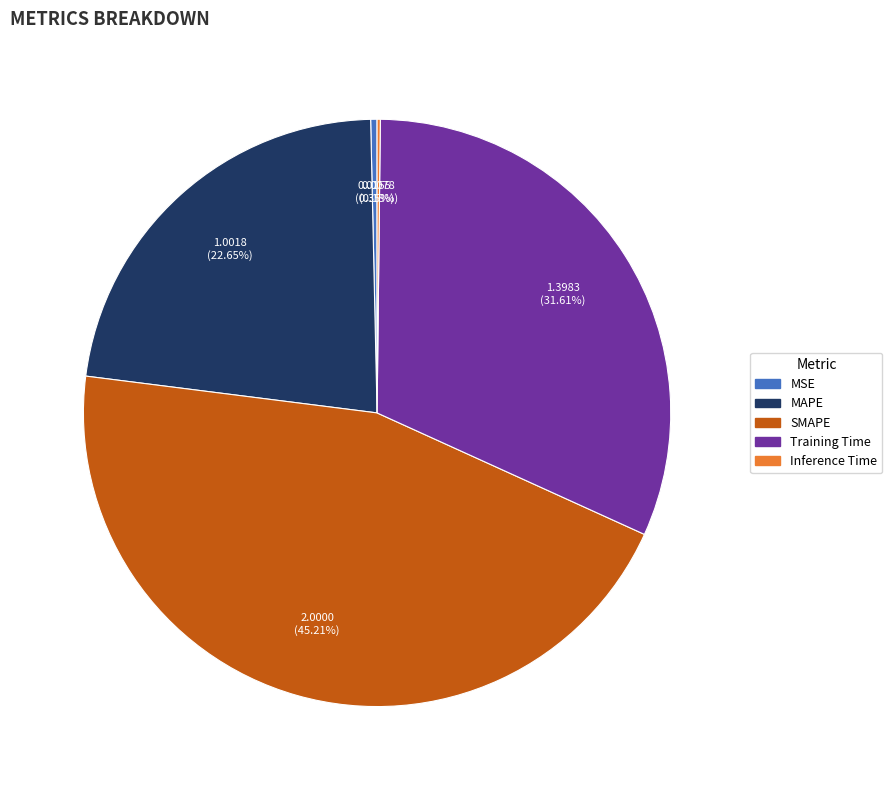

Is the sum of MSE and Training Time greater than half?

No